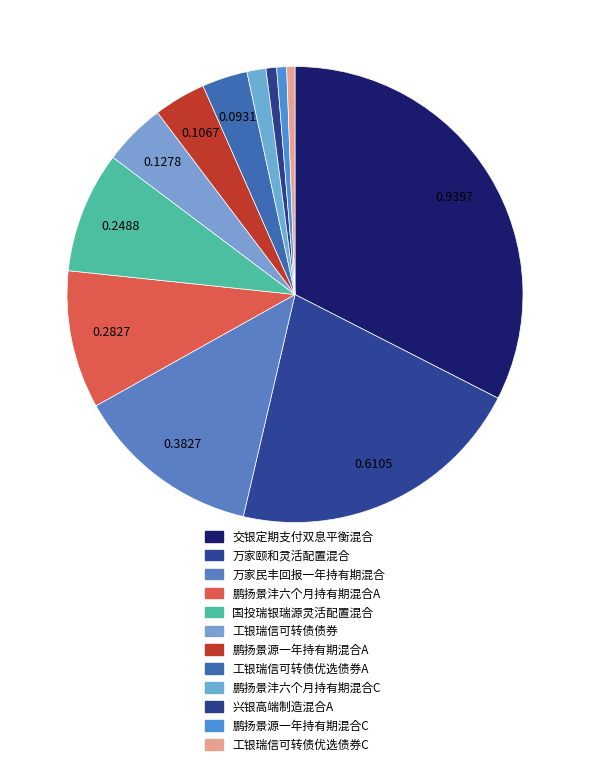

Count the number of slices in the pie.

12